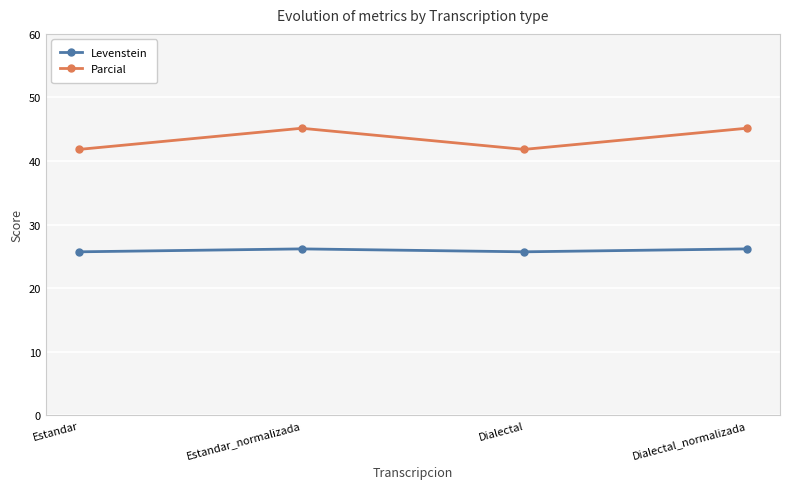

At how many categories does at least one series exceed 39?

4